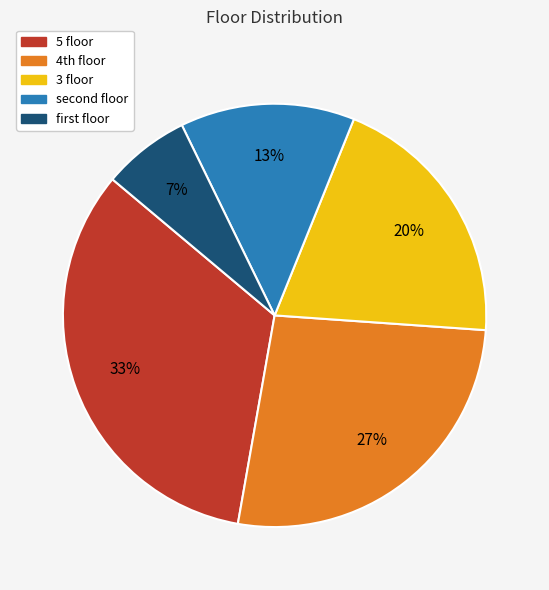

How many segments does this pie chart have?

5